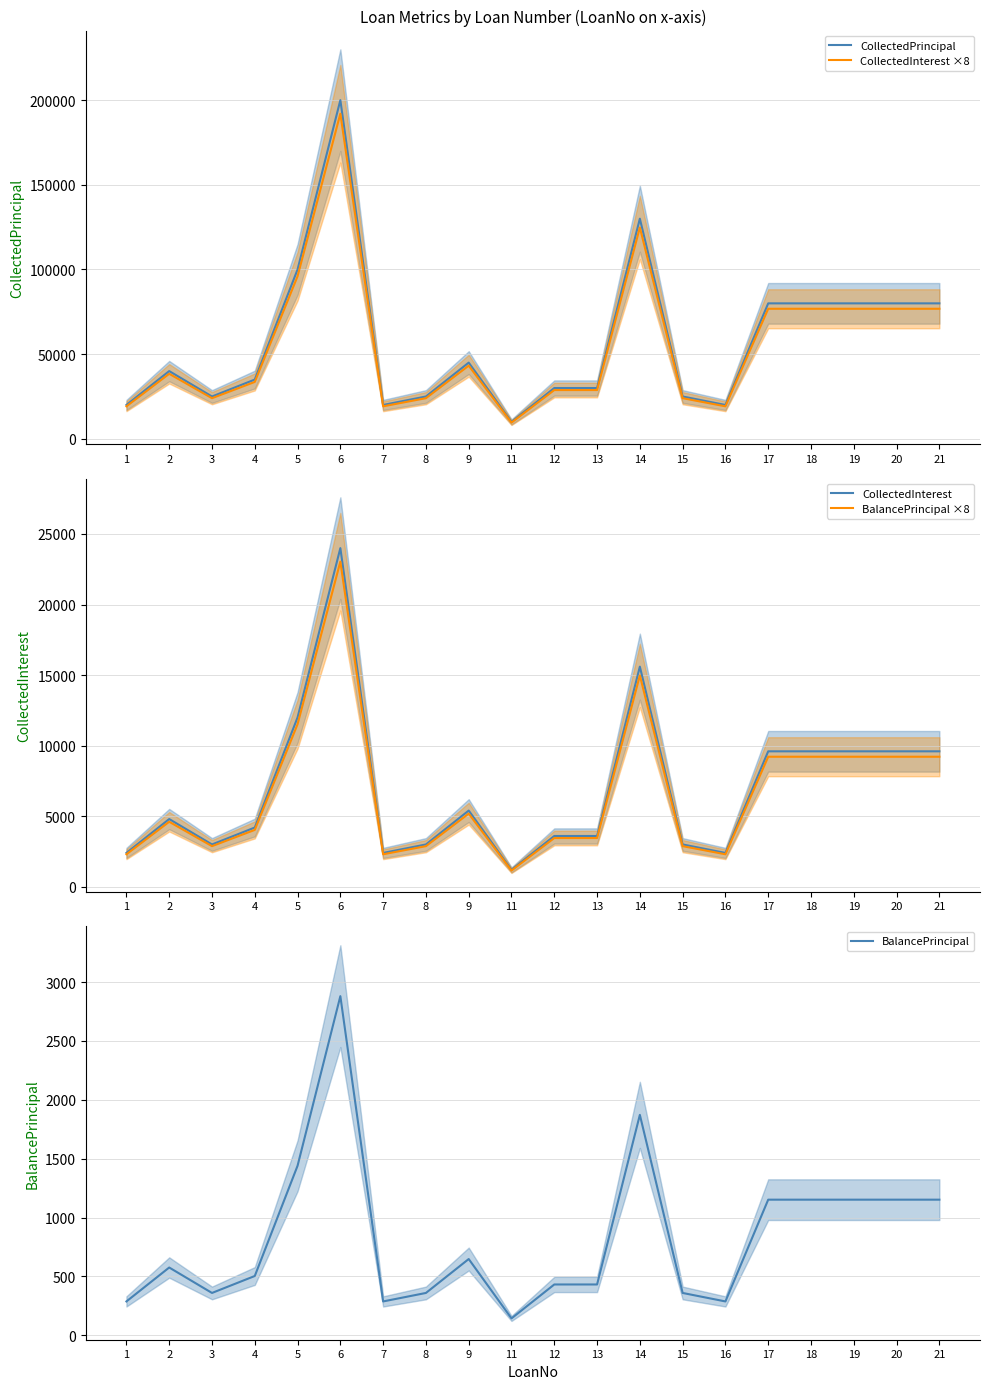

What is the value of the BalancePrincipal ×8 point at the 8th from the left?

2880